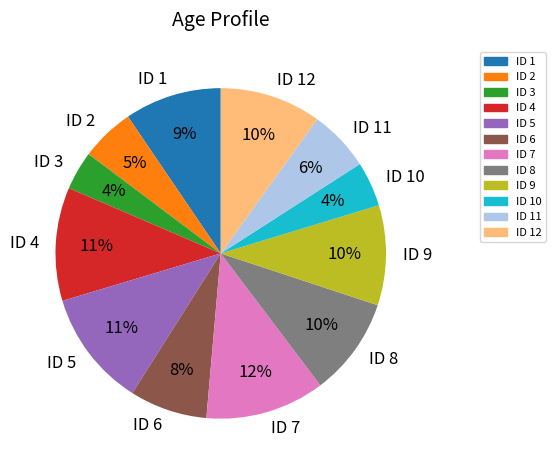

Which has a higher value, ID 3 or ID 5?

ID 5